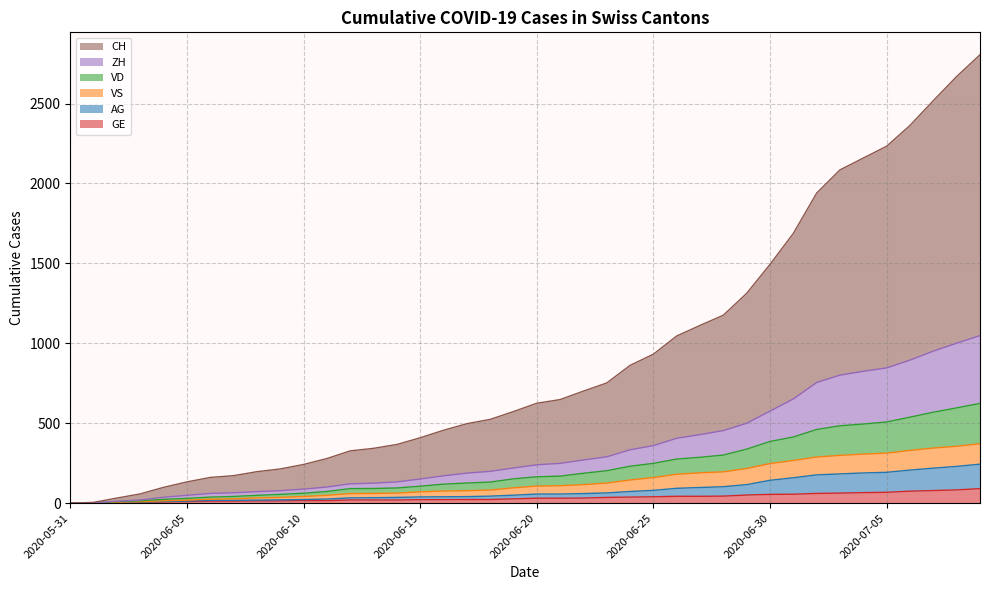

Count the number of data series in this chart.

6